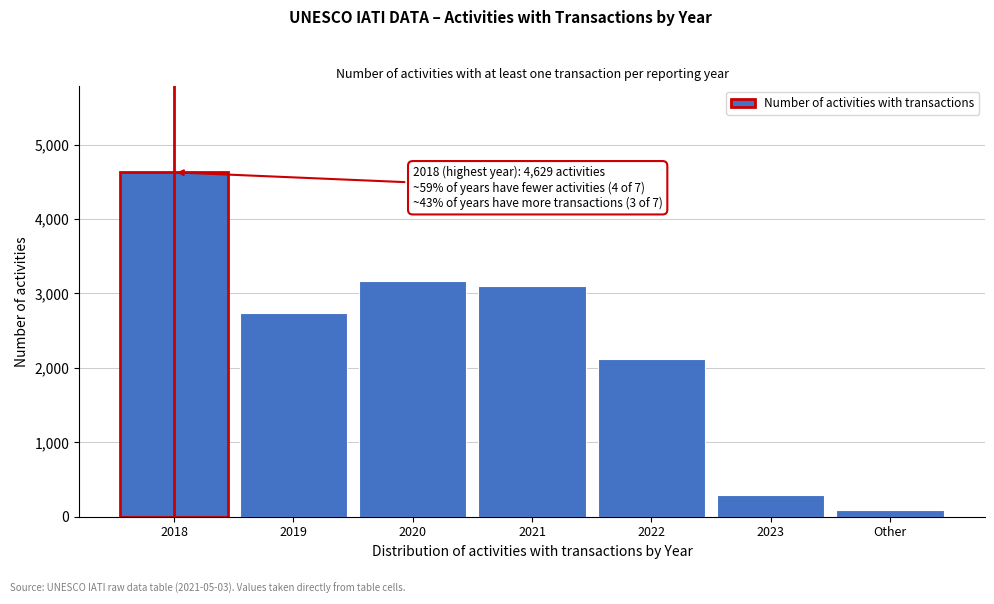

Reading right to left, list all the values displayed in this chart.

Other=92	2023=297	2022=2116	2021=3097	2020=3163	2019=2744	2018=4629